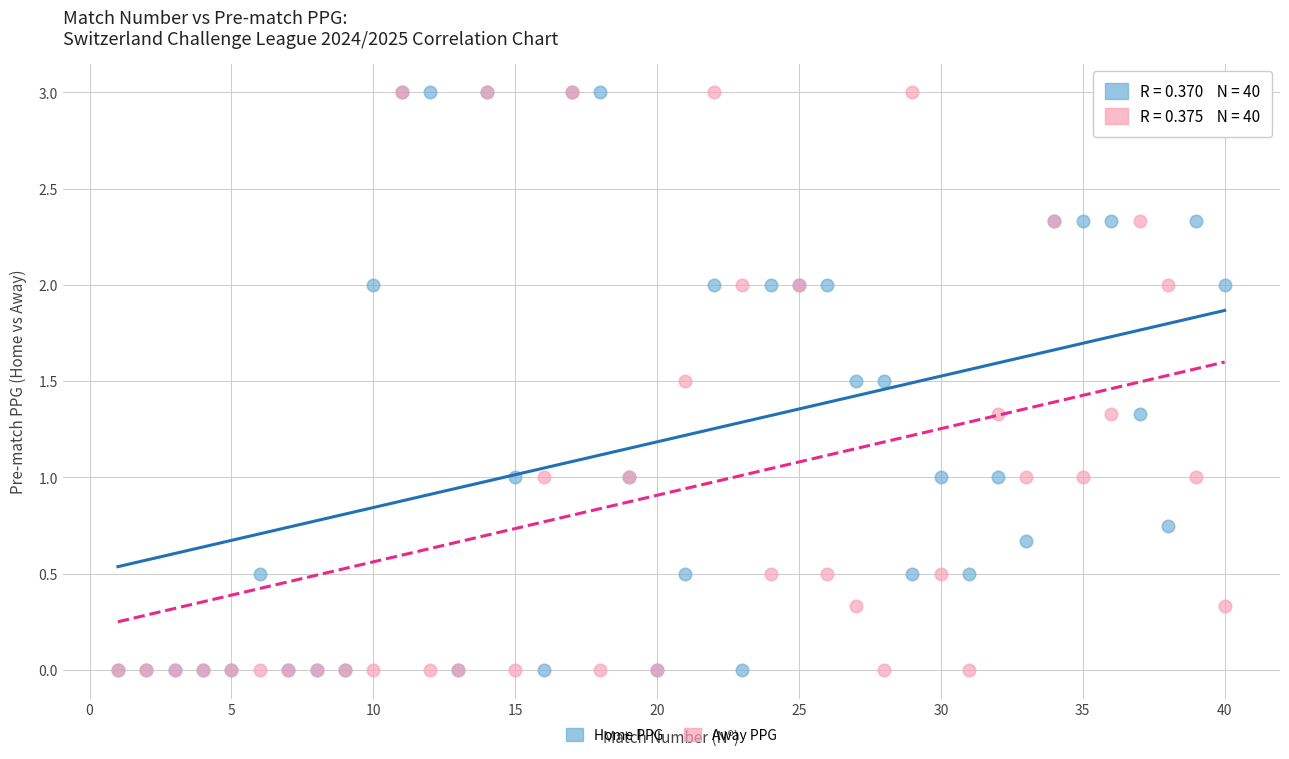

What are all the series names shown in the legend?

Home PPG, Away PPG